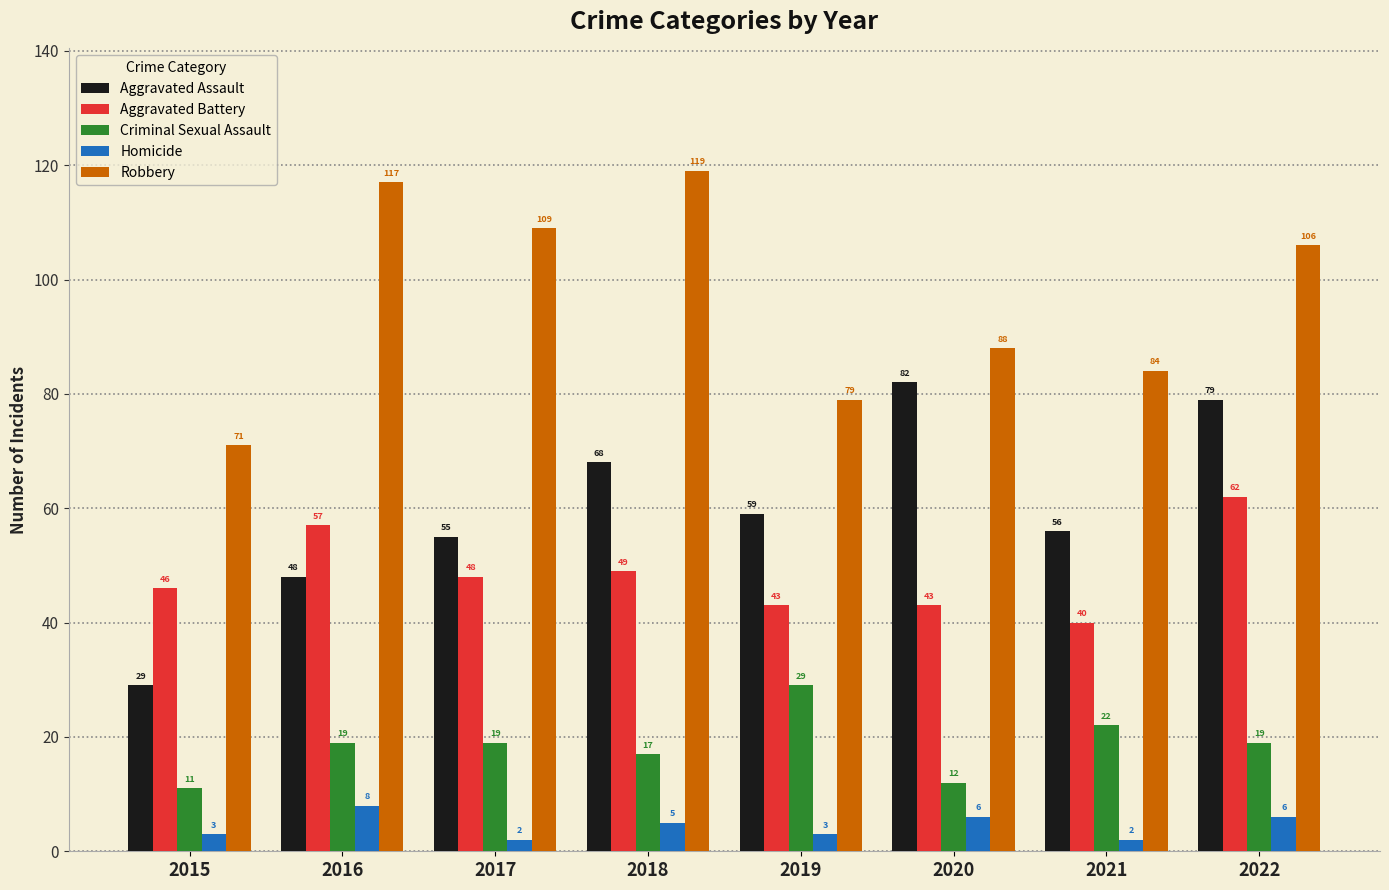

How many Aggravated Battery values are between 43 and 57?

6